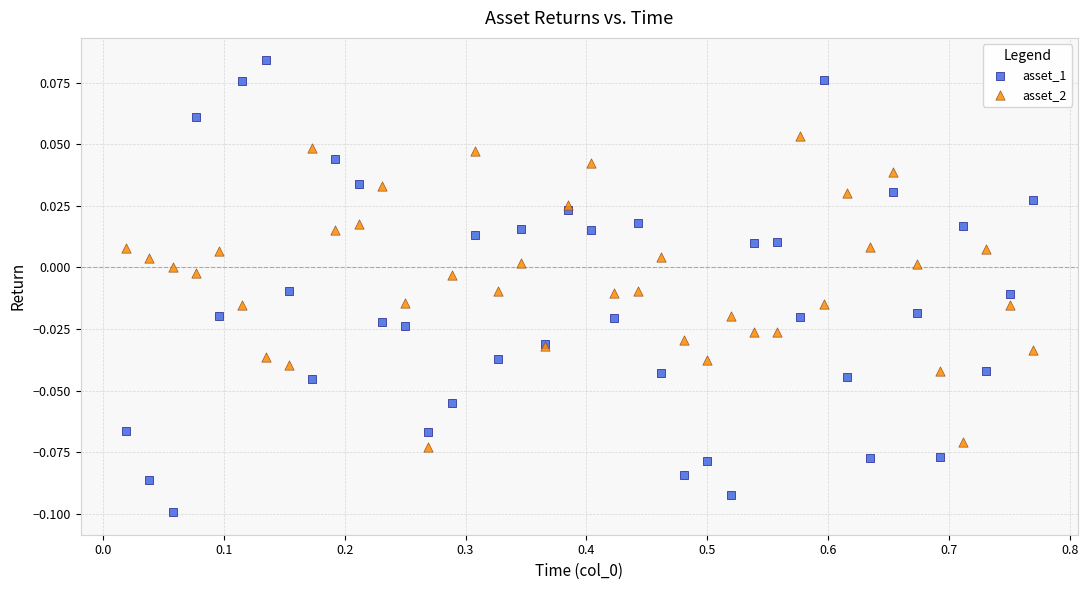

Which series reaches the minimum Y coordinate?

asset_1